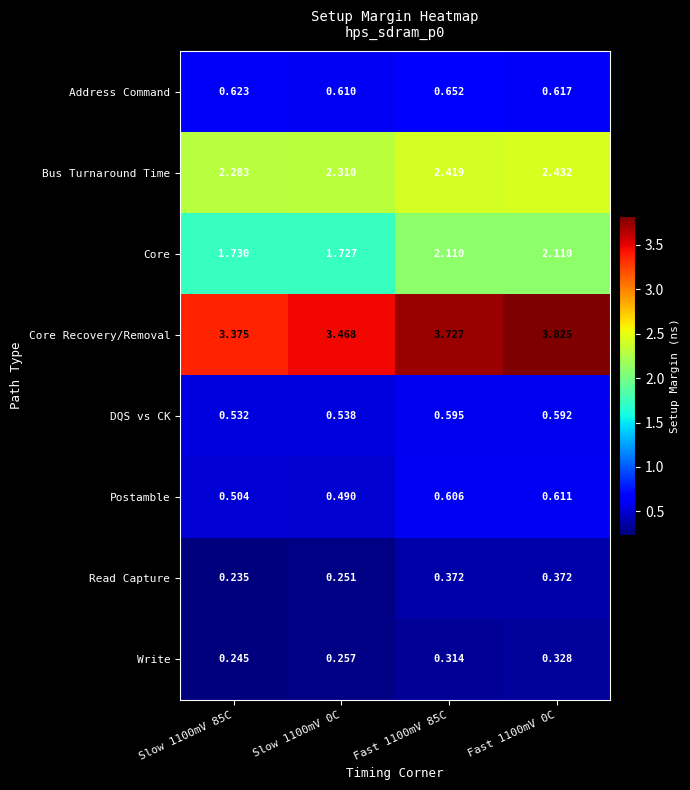

Is the value of Core Recovery/Removal at Slow 1100mV 85C greater than the value of Postamble at Fast 1100mV 85C?

Yes